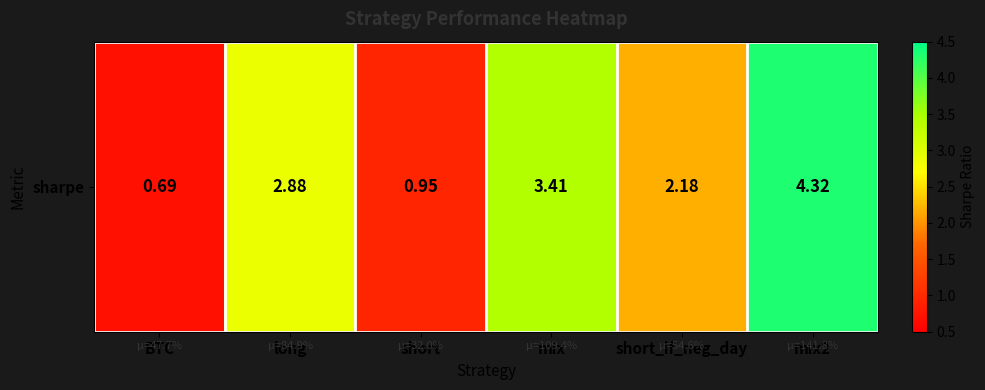

What value does the data have at BTC?

0.7